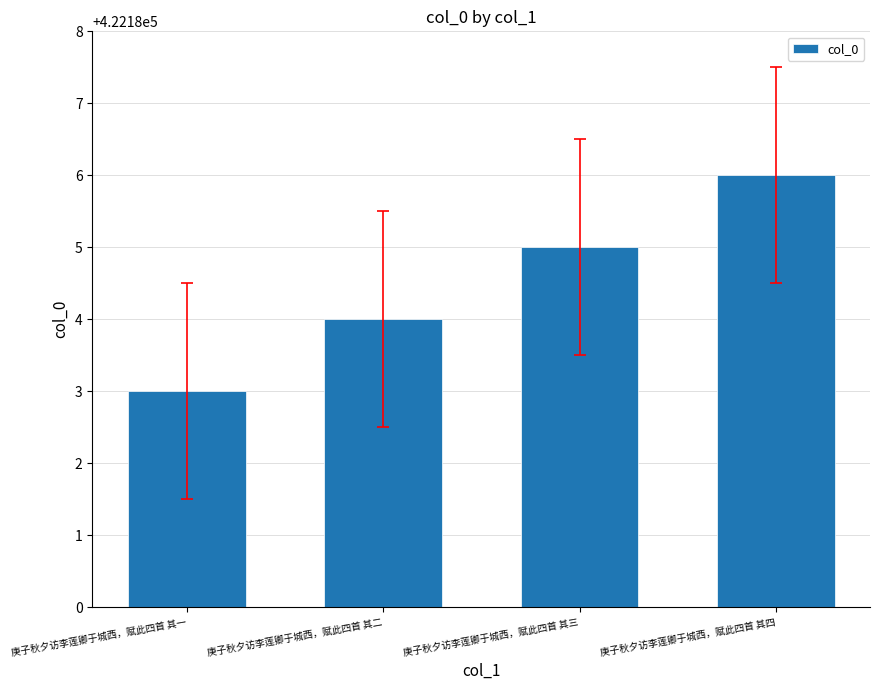

What is the minimum value shown in the chart?

422183